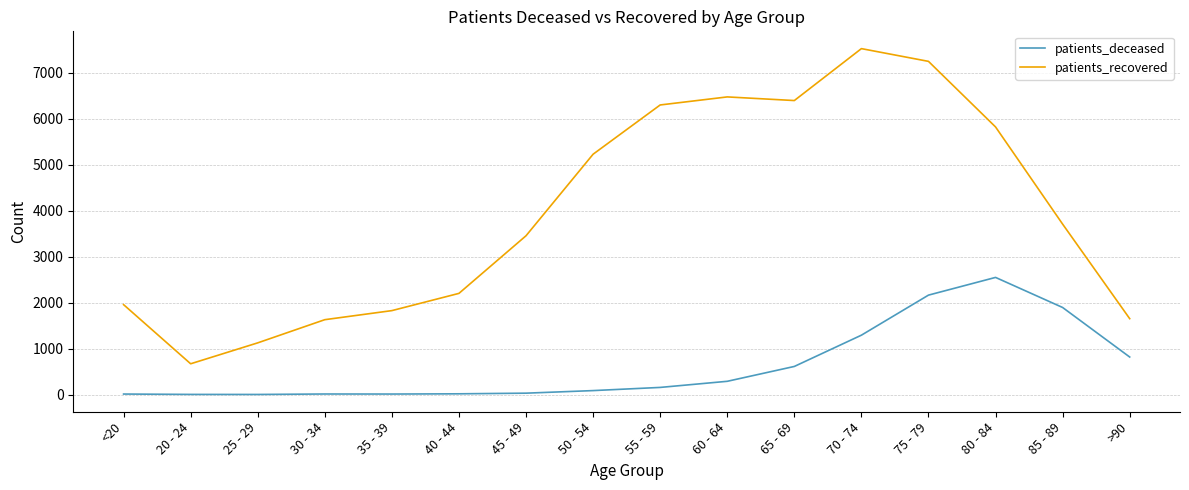

Which series has the largest range (max minus min)?

patients_recovered